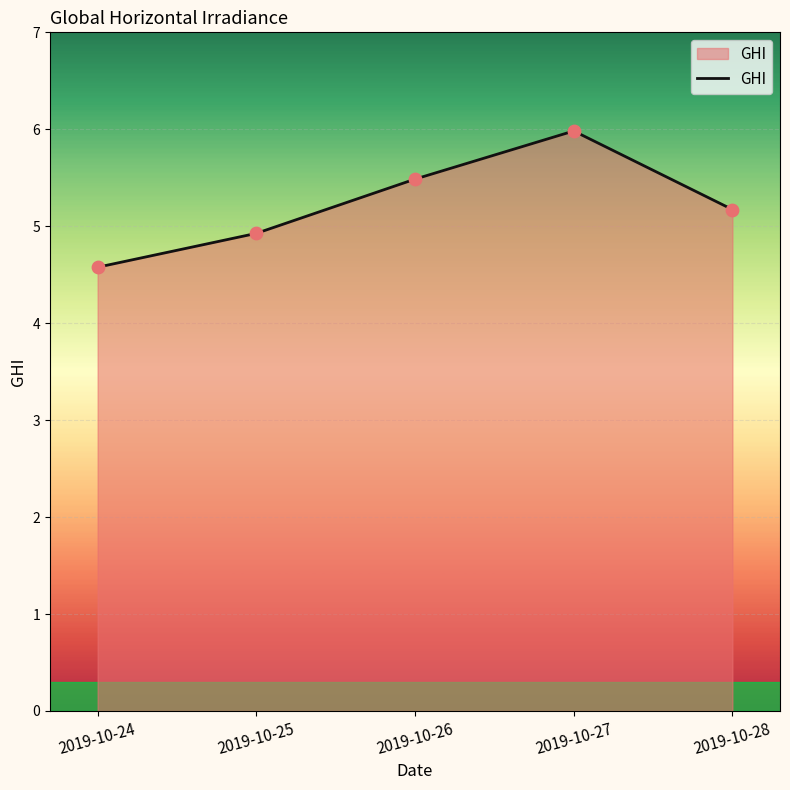

What is the ratio of the value at 2019-10-28 to the value at 2019-10-26?

0.9